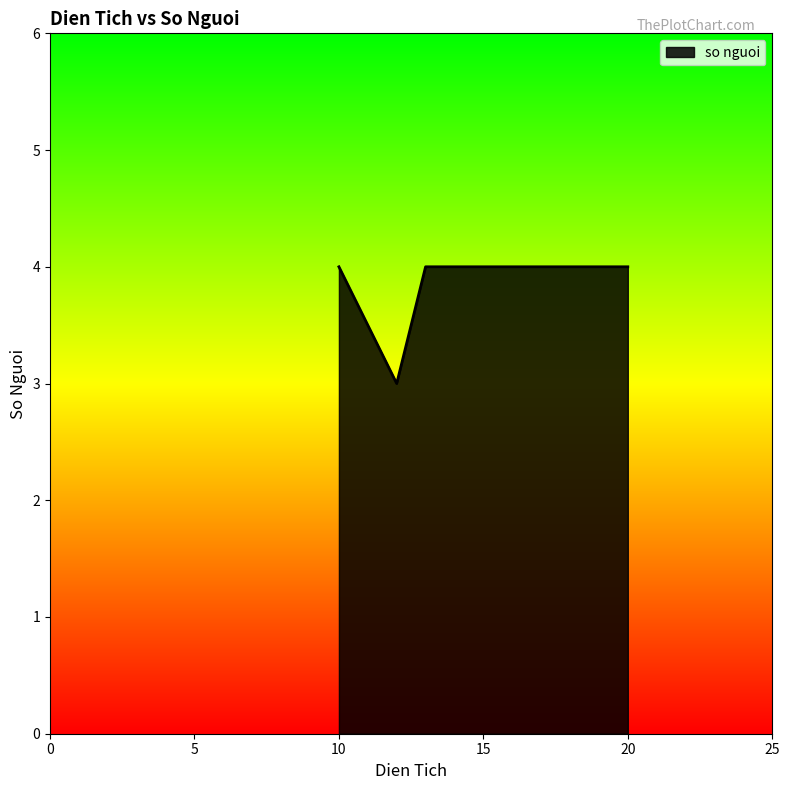

What is the maximum value shown in the chart?

4